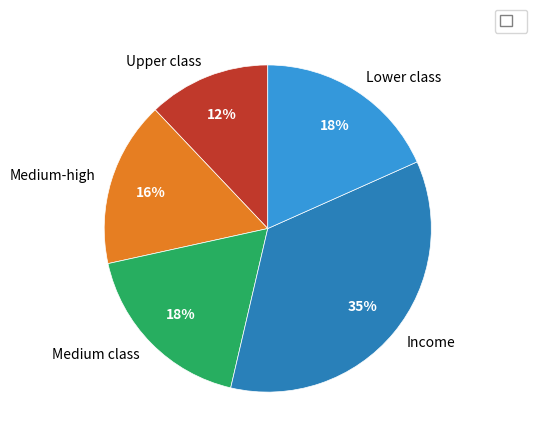

Is there a majority slice in this chart?

No